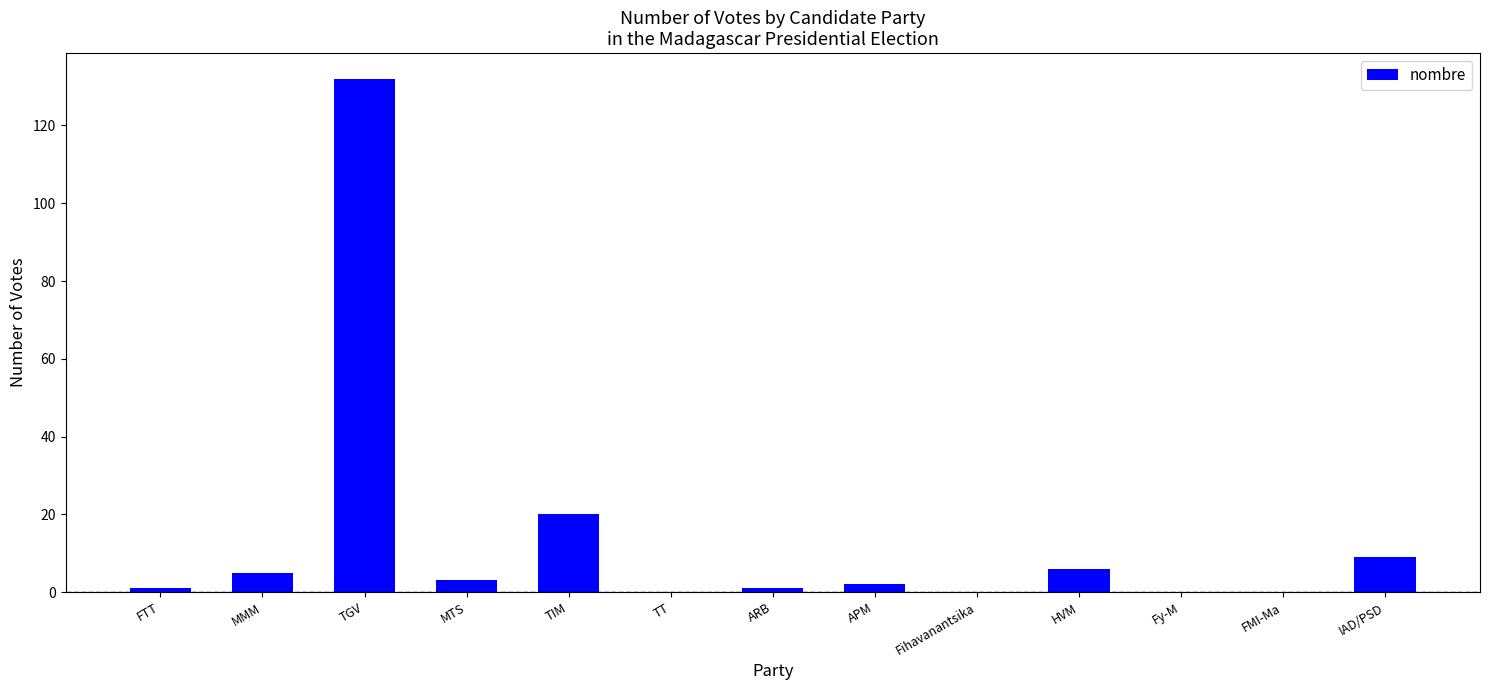

How many series are shown in this chart?

1